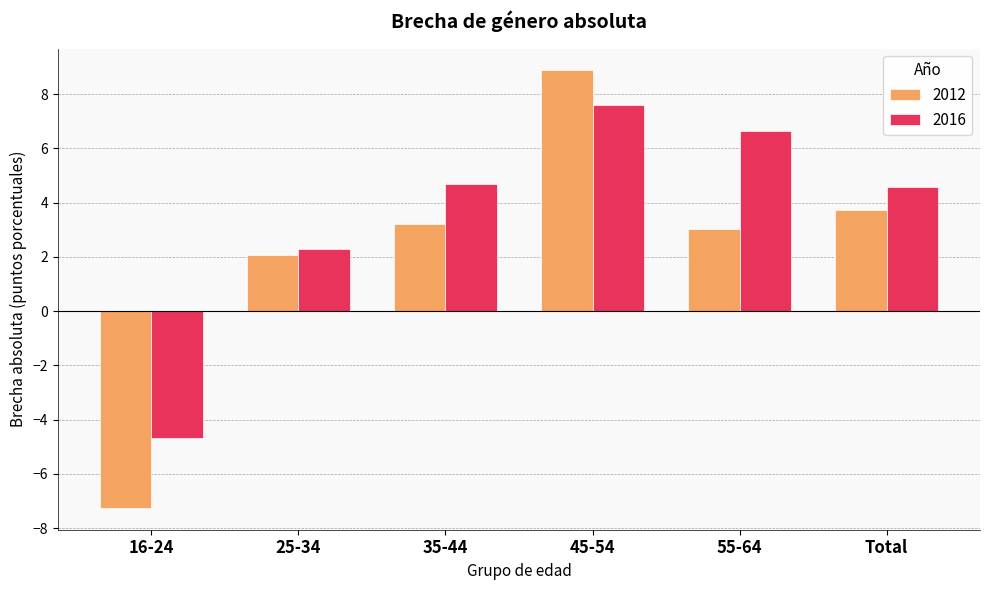

What are all the series names shown in the legend?

2012, 2016